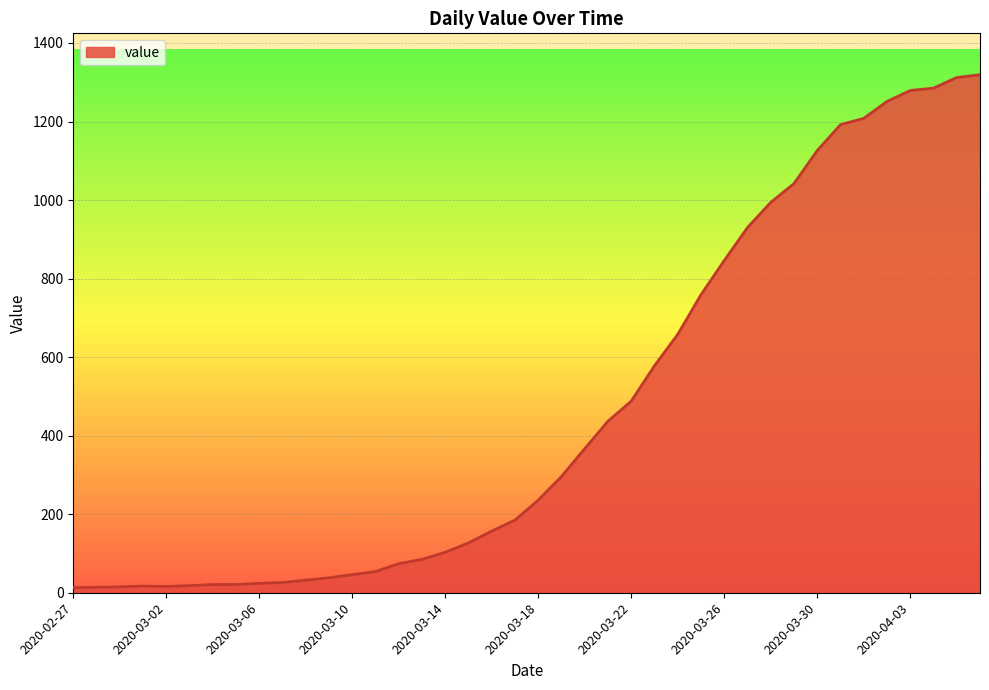

What is the difference between the maximum and minimum values?

1306